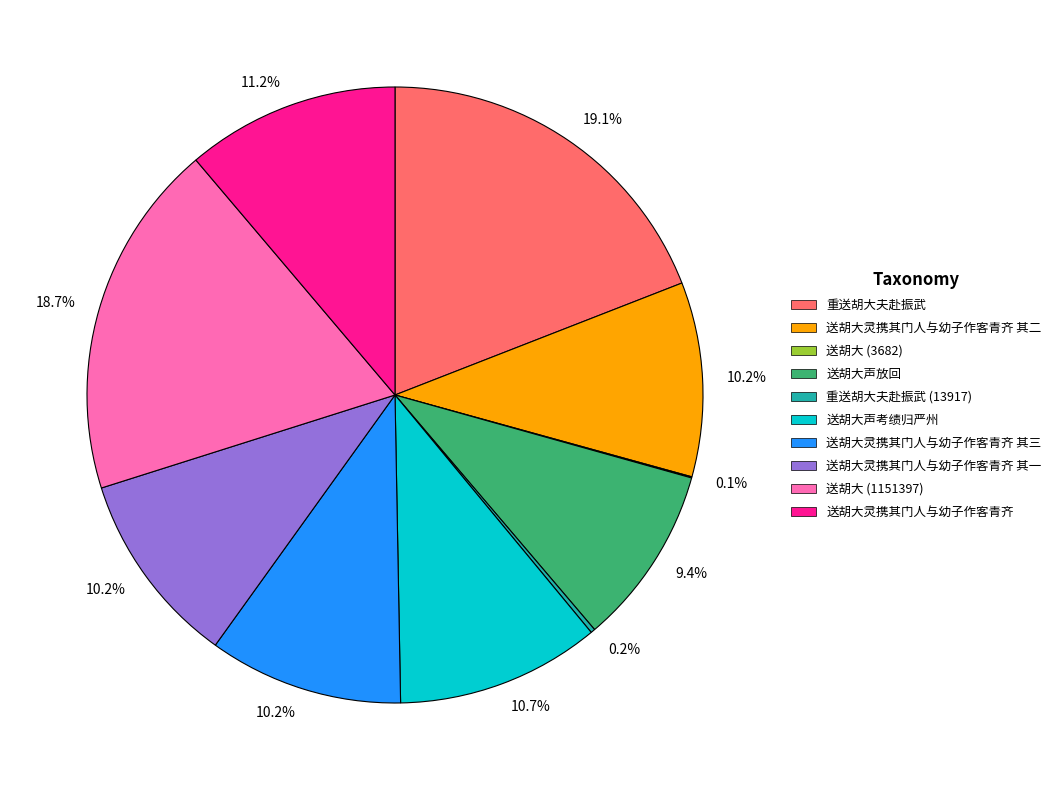

Is there any slice that represents more than half of the pie?

No